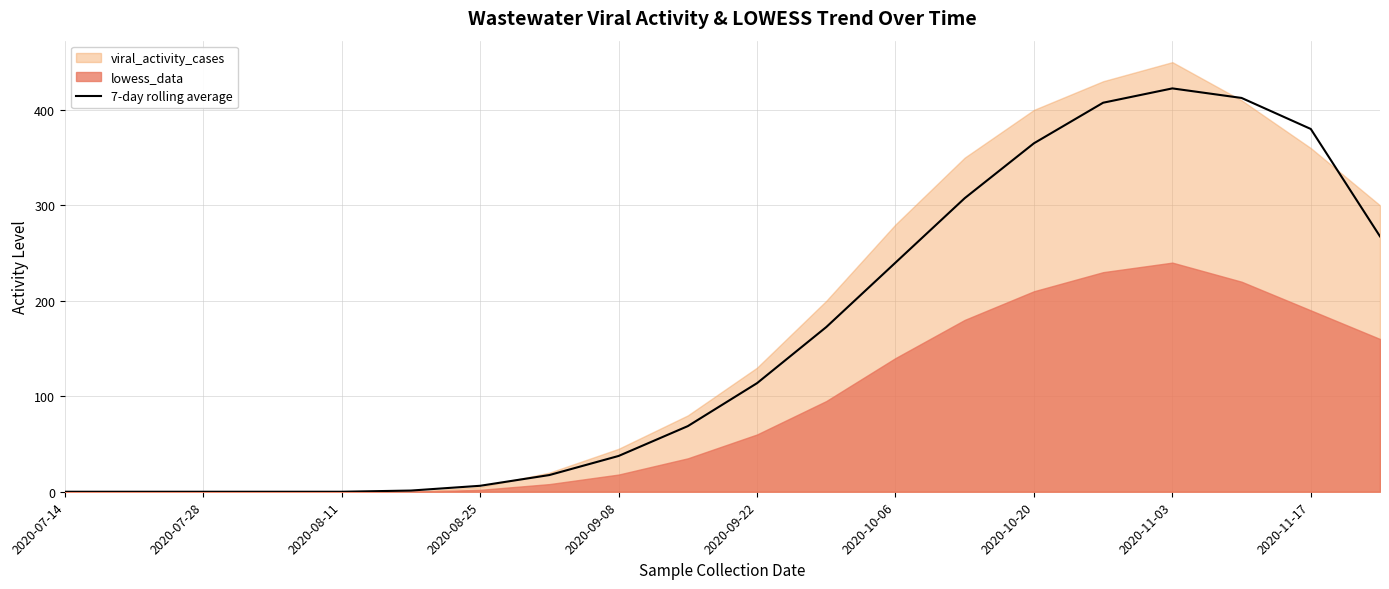

The value of 7-day rolling average at 2020-10-06 is 94.0. True or false?

False